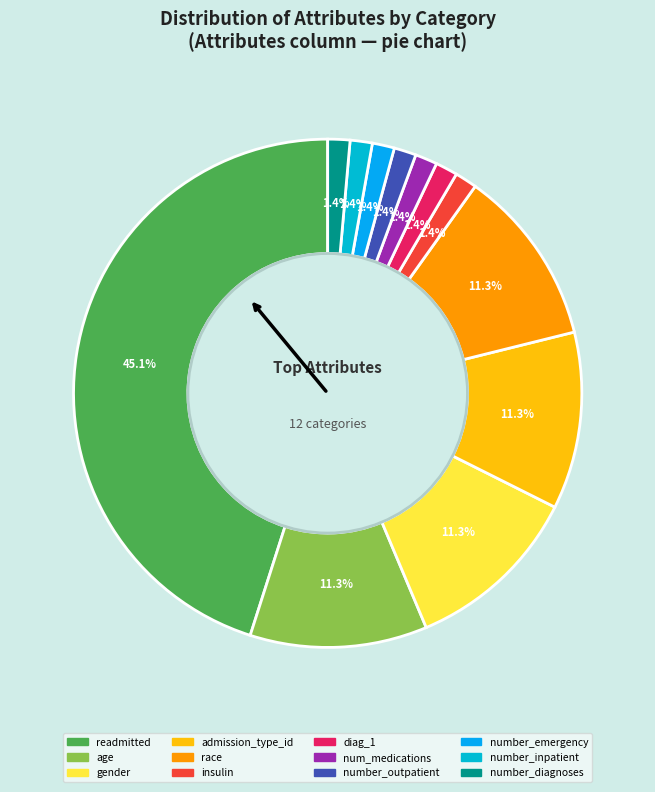

How many segments does this pie chart have?

12